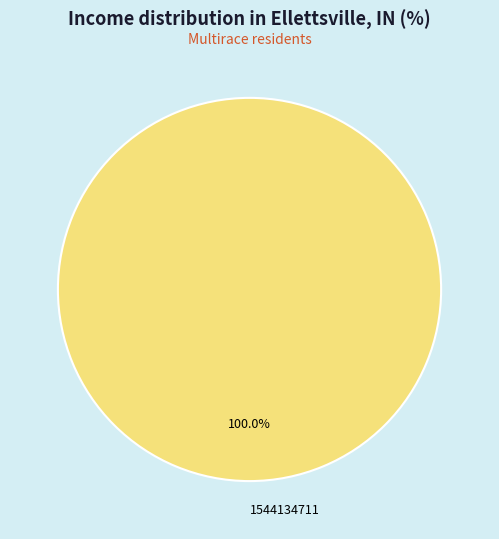

Rank the categories by value from lowest to highest.

1544134711